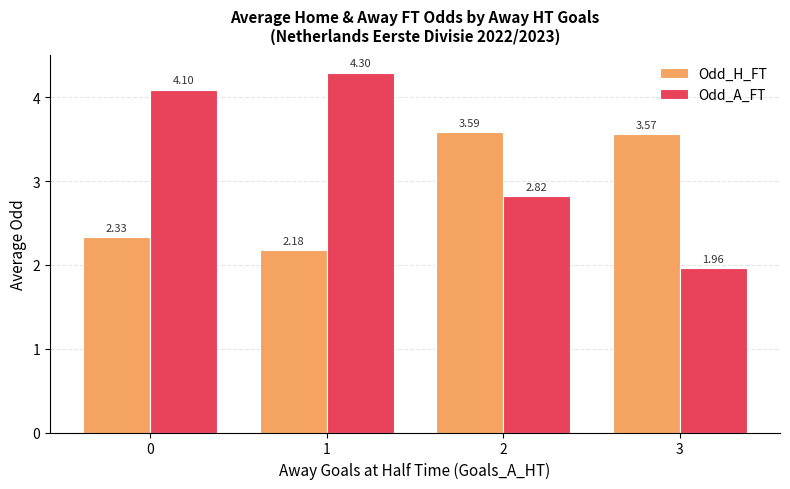

What is the sum of the Odd_A_FT values at 3 and 0?

6.1